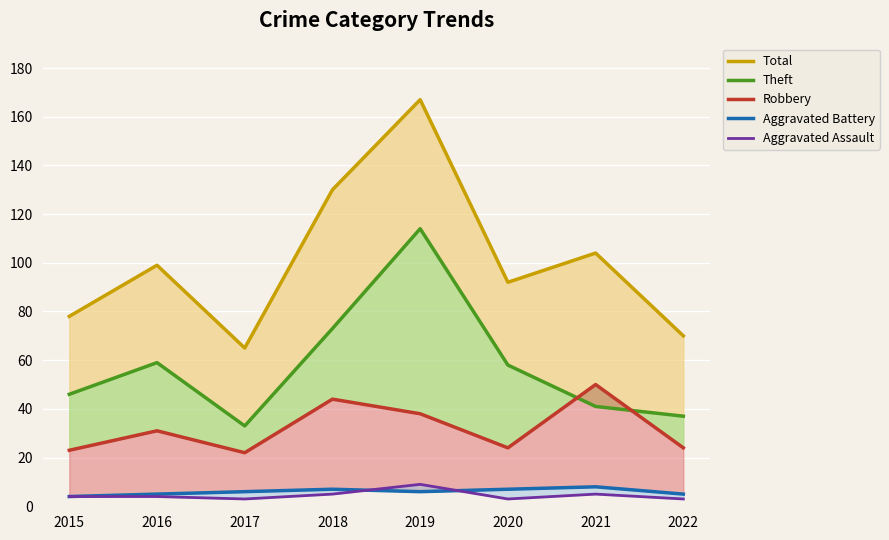

Where is Aggravated Battery nearest to the value 6?

2017